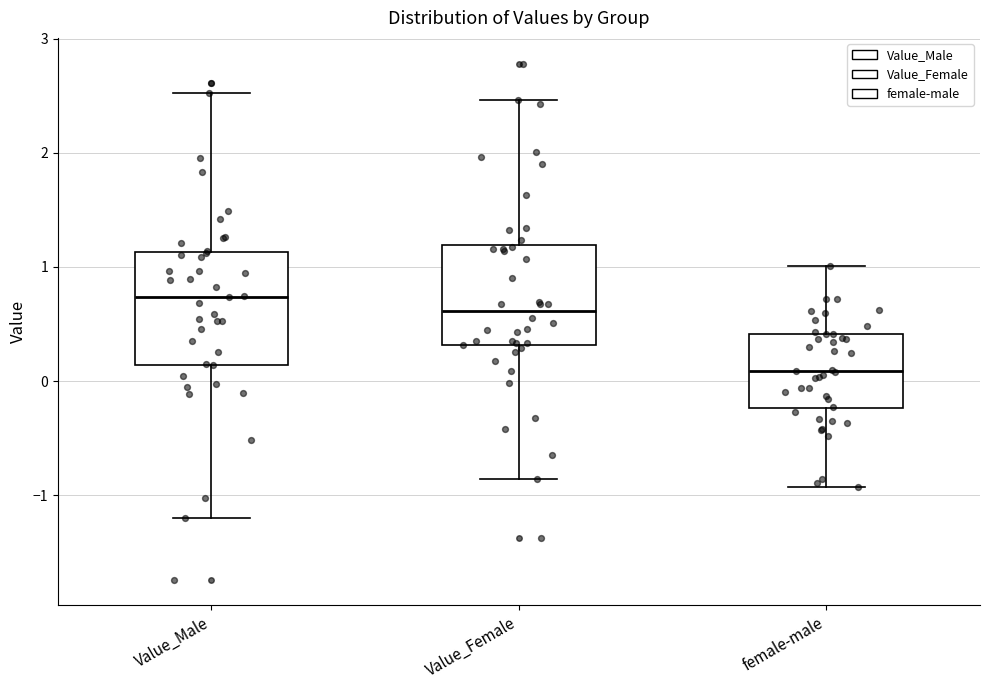

Reading left to right, read every box against the y-axis: the position of its median line, the range the box covers, and the ends of its whiskers. The values are not printed on the chart, so give them approximately, as read against the axis.

Value_Male: median 0.7, box 0.1 to 1.1, whiskers -1.2 to 2.5
Value_Female: median 0.6, box 0.3 to 1.2, whiskers -0.9 to 2.5
female-male: median 0.1, box -0.2 to 0.4, whiskers -0.9 to 1.0